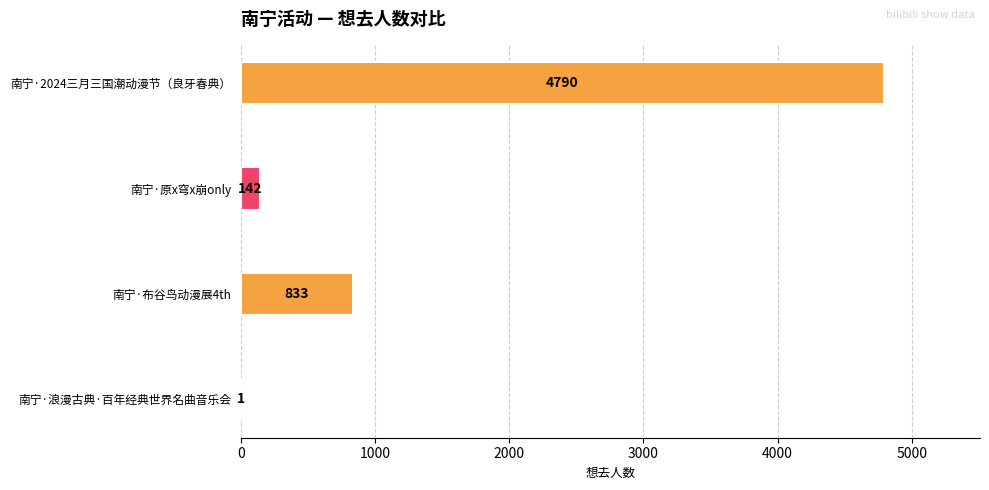

Reading top to bottom, what are all the values shown in this chart?

南宁·2024三月三国潮动漫节（良牙春典）=4790	南宁·原x穹x崩only=142	南宁·布谷鸟动漫展4th=833	南宁·浪漫古典·百年经典世界名曲音乐会=1